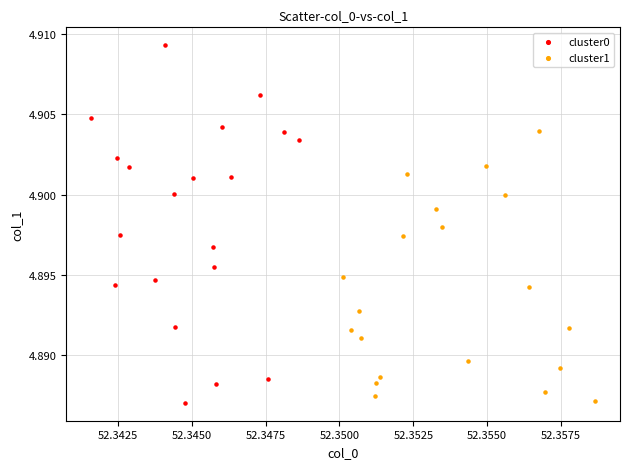

What are all the series names shown in the legend?

cluster0, cluster1